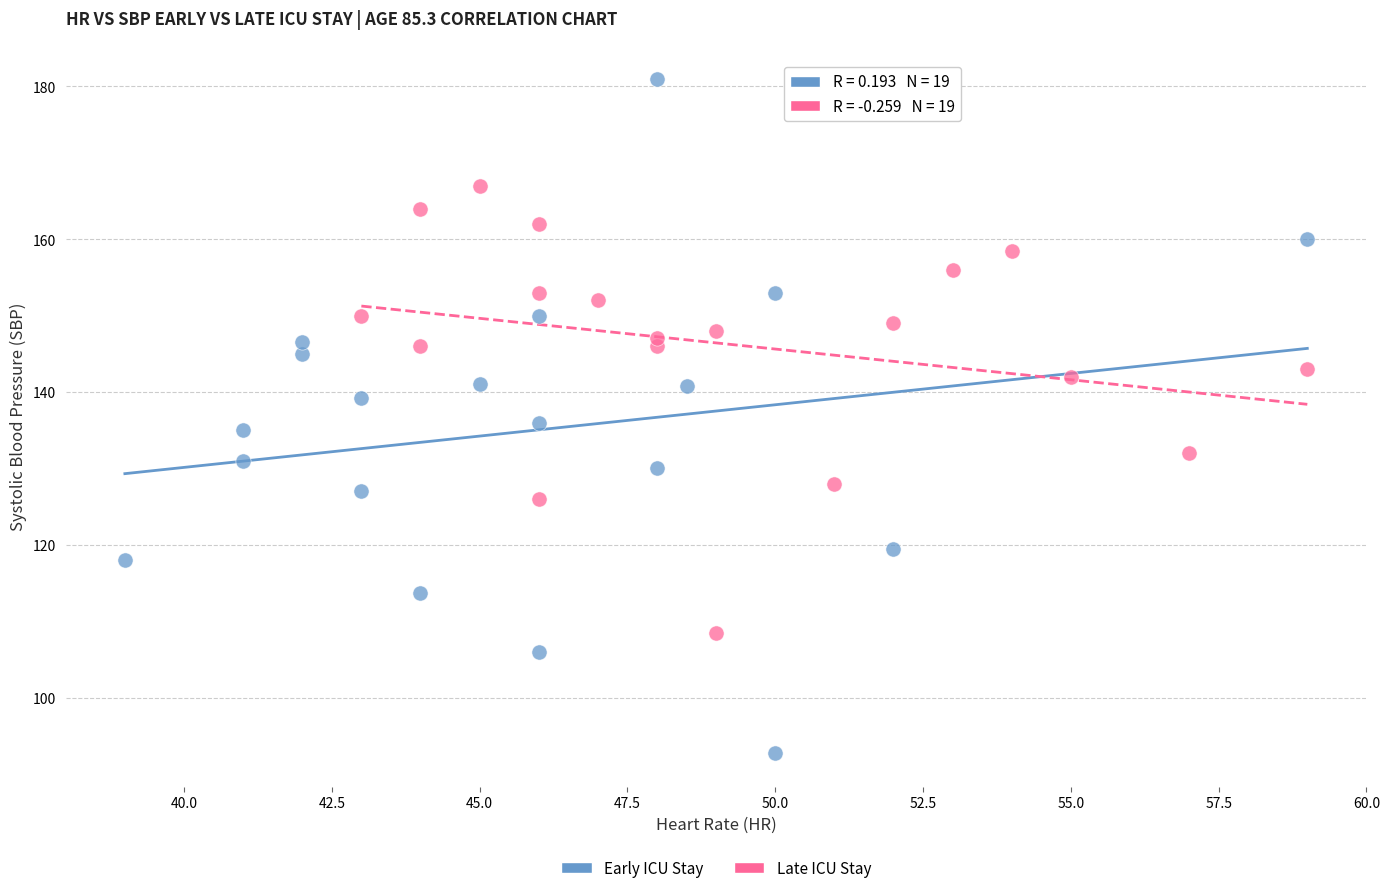

Which series has the largest Y range (max minus min)?

Early ICU Stay